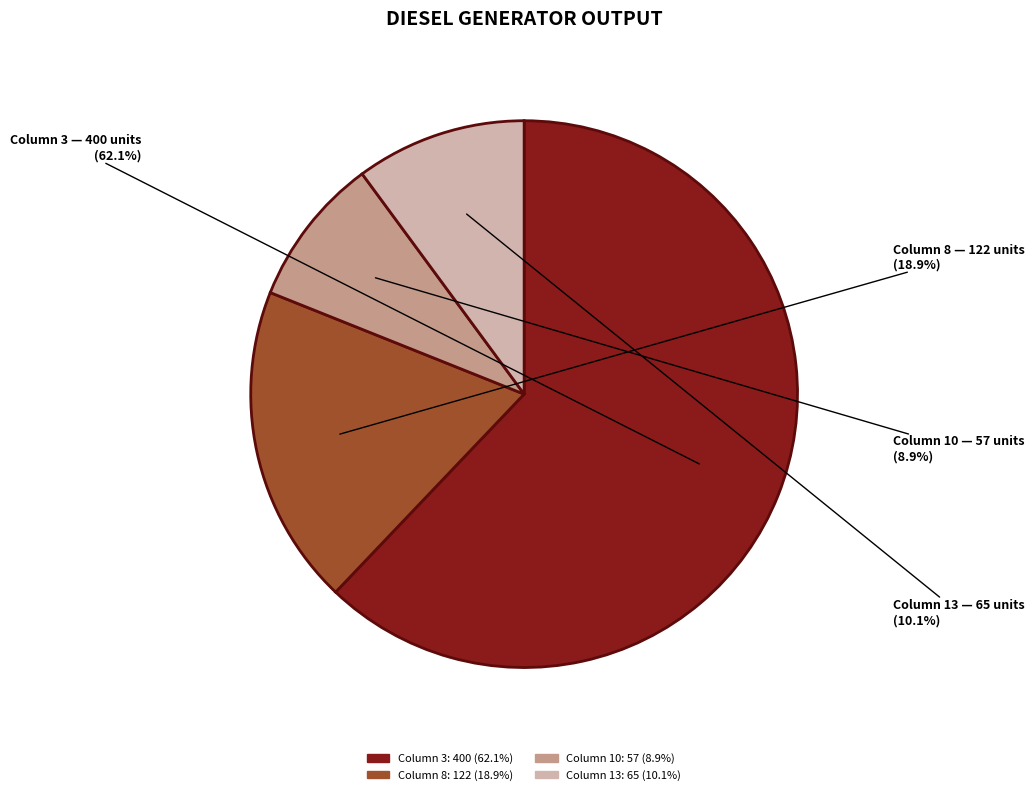

Is there a majority slice in this chart?

Yes